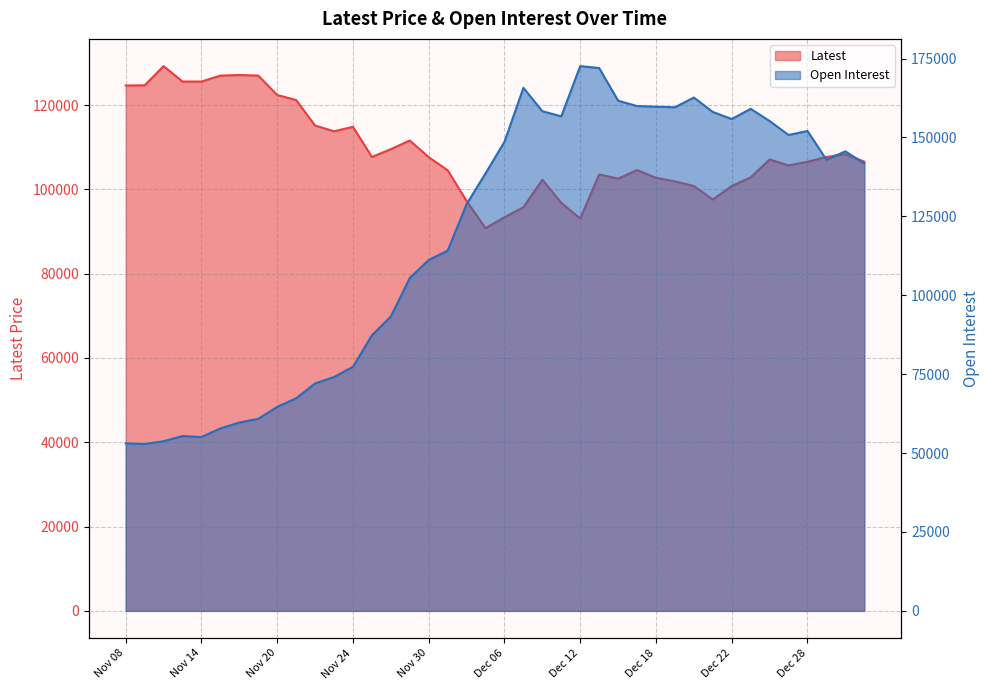

Count the number of categories in the chart.

40